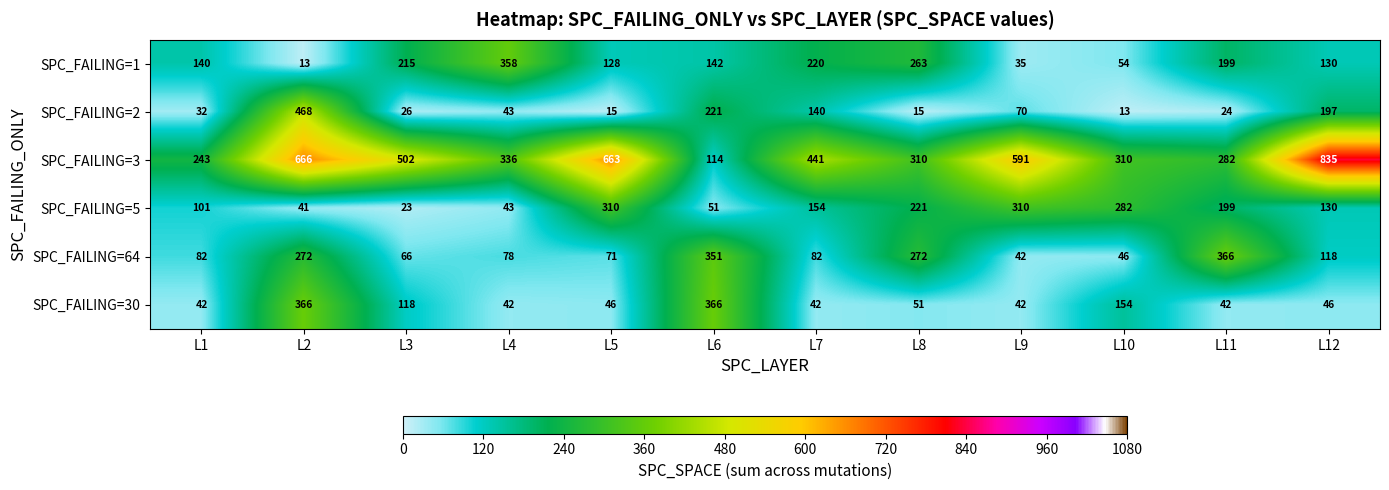

At which category does the chart reach its peak across all series?

L12